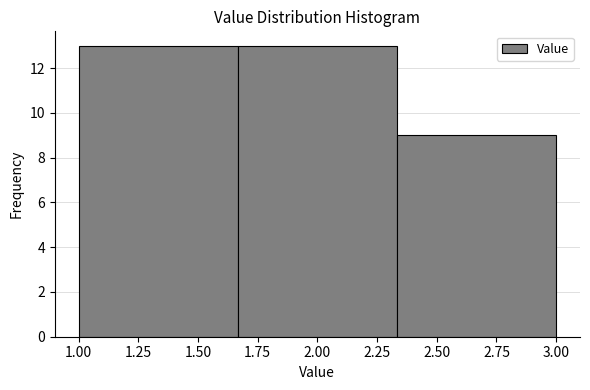

Reading left to right, transcribe this chart: for each bar, give the range it covers on the x-axis and its height. Neither the bar edges nor the heights are printed on the chart, so give them approximately, as read against the axes.

1.00 to 1.65: 13
1.65 to 2.35: 13
2.35 to 3.00: 9